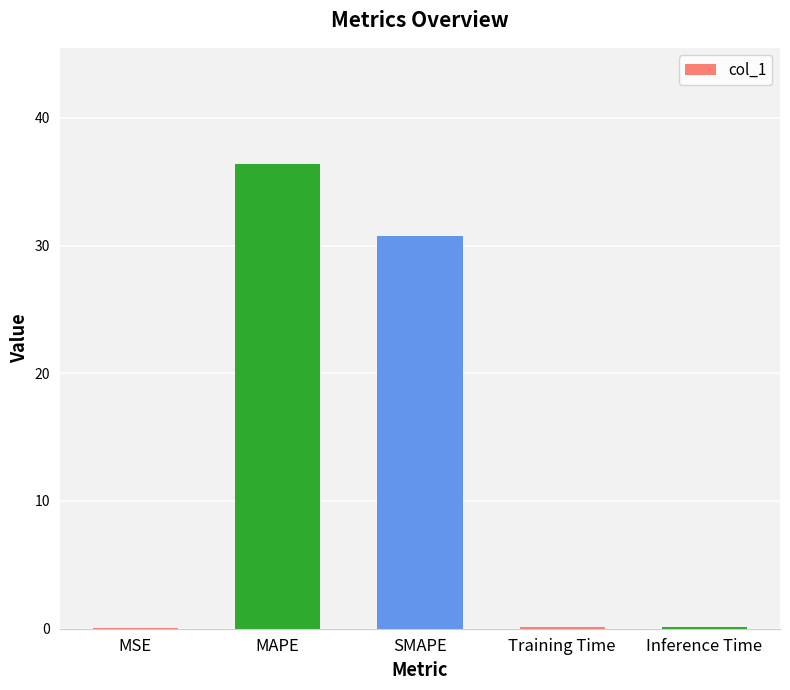

What is the sum of all values?

67.4